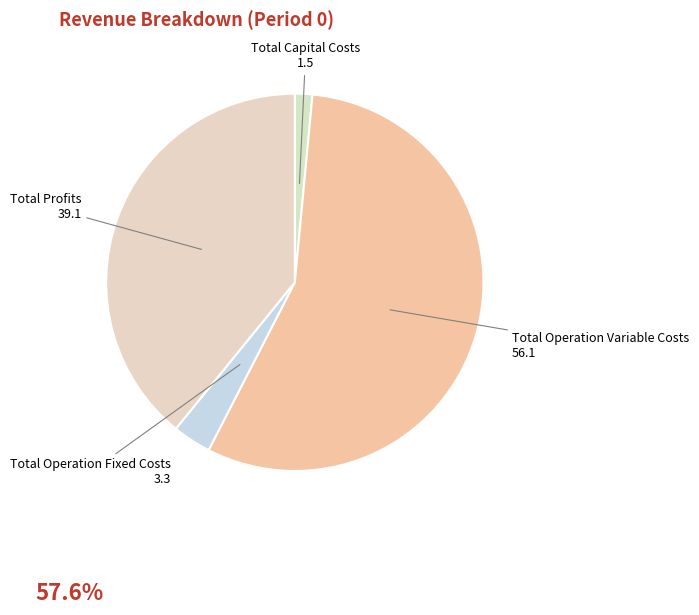

What is the smallest slice in the pie chart?

Total Capital Costs